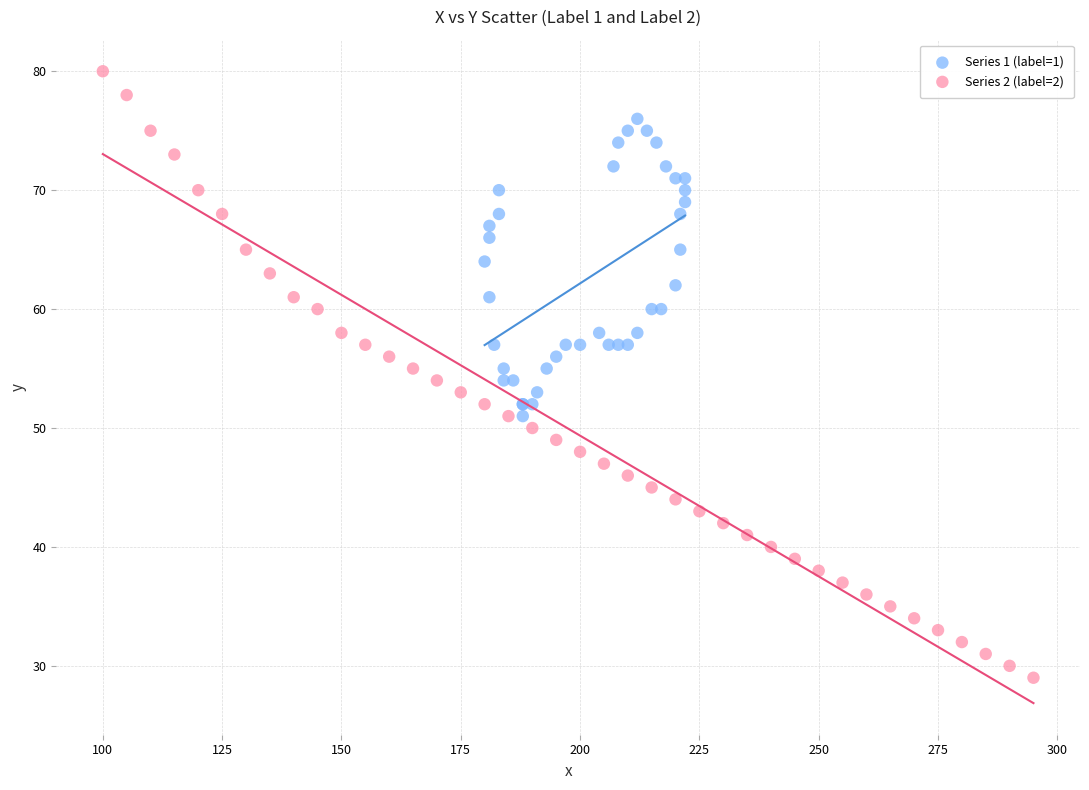

Which series reaches the maximum Y coordinate?

Series 2 (label=2)